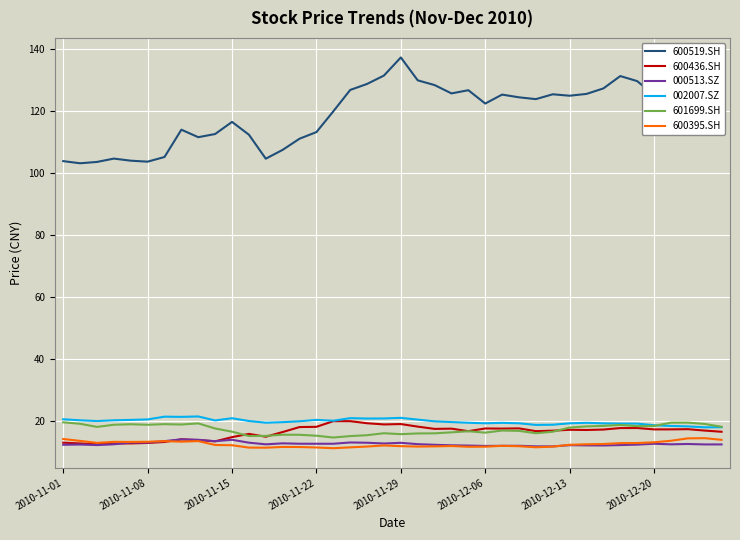

True or false: 002007.SZ and 600395.SH cross at least once.

False